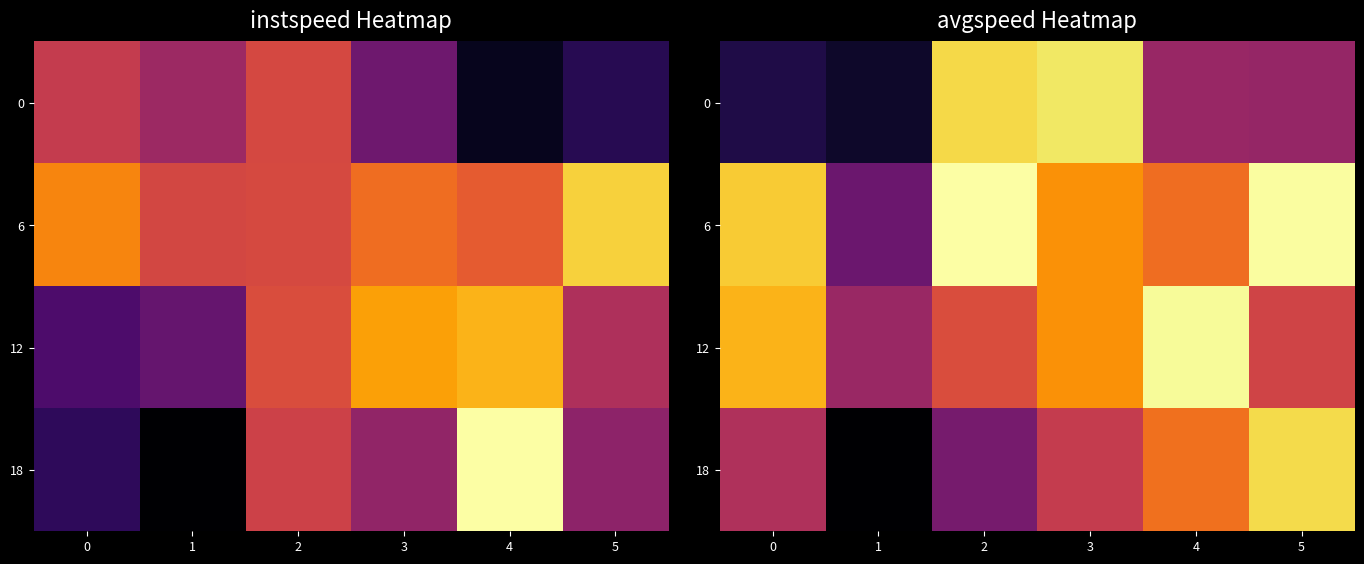

Is the value of 6 at 1 greater than the value of 0 at 0?

Yes